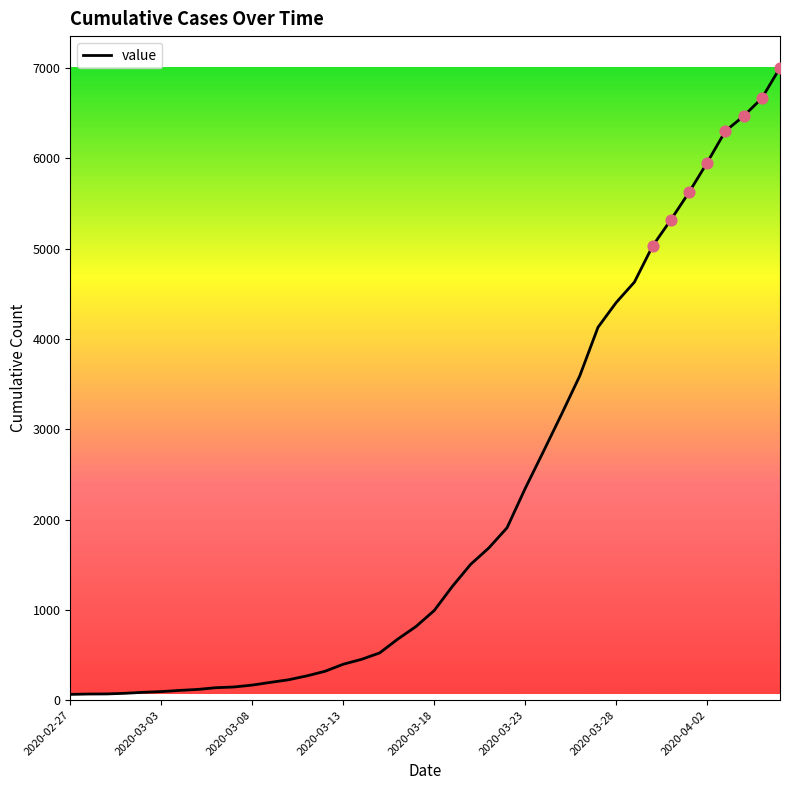

What is the maximum value shown in the chart?

7004